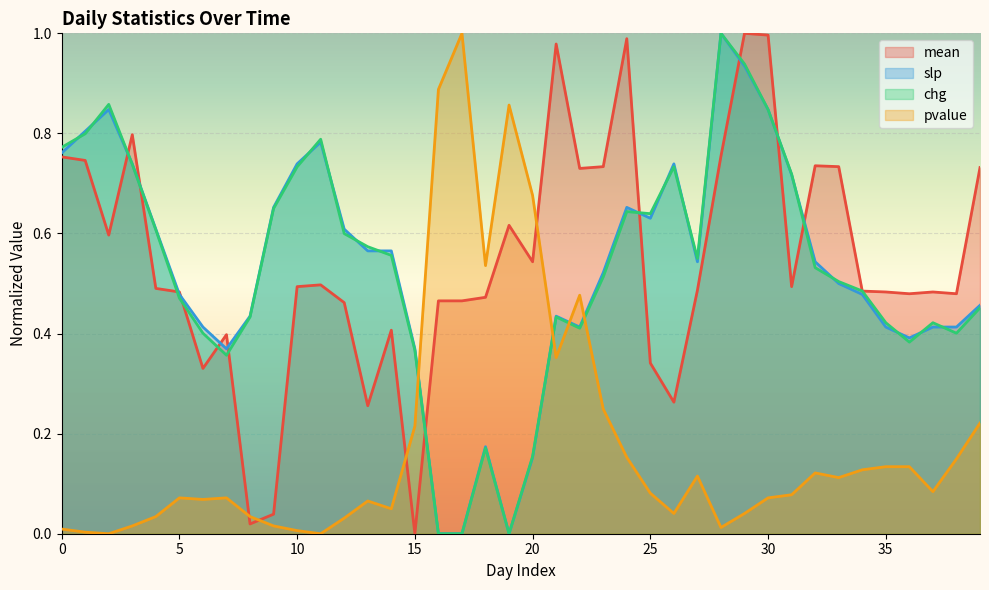

At which category does chg reach its first local peak?

2